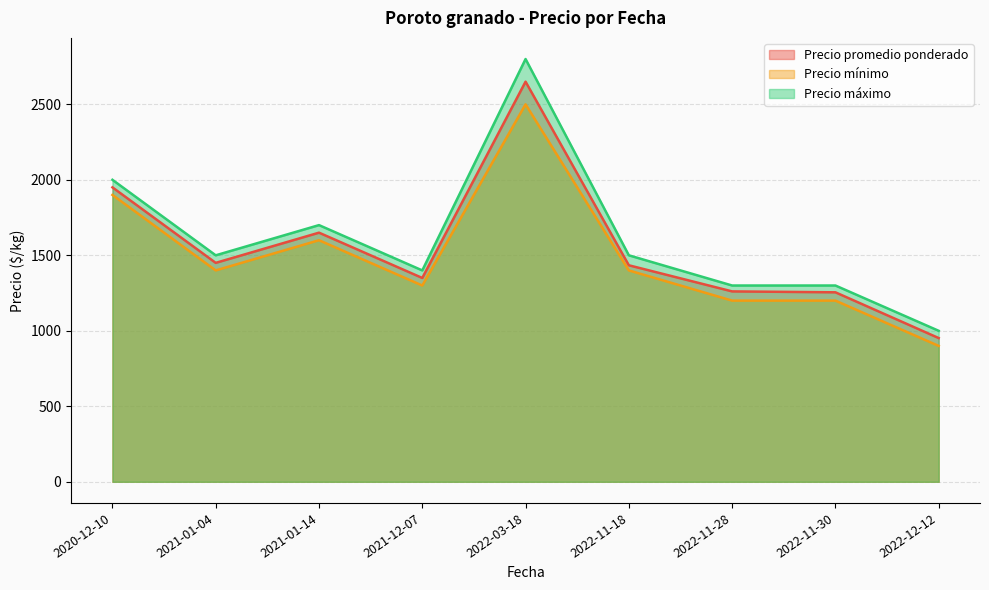

At which label does Precio mínimo reach its minimum?

2022-12-12